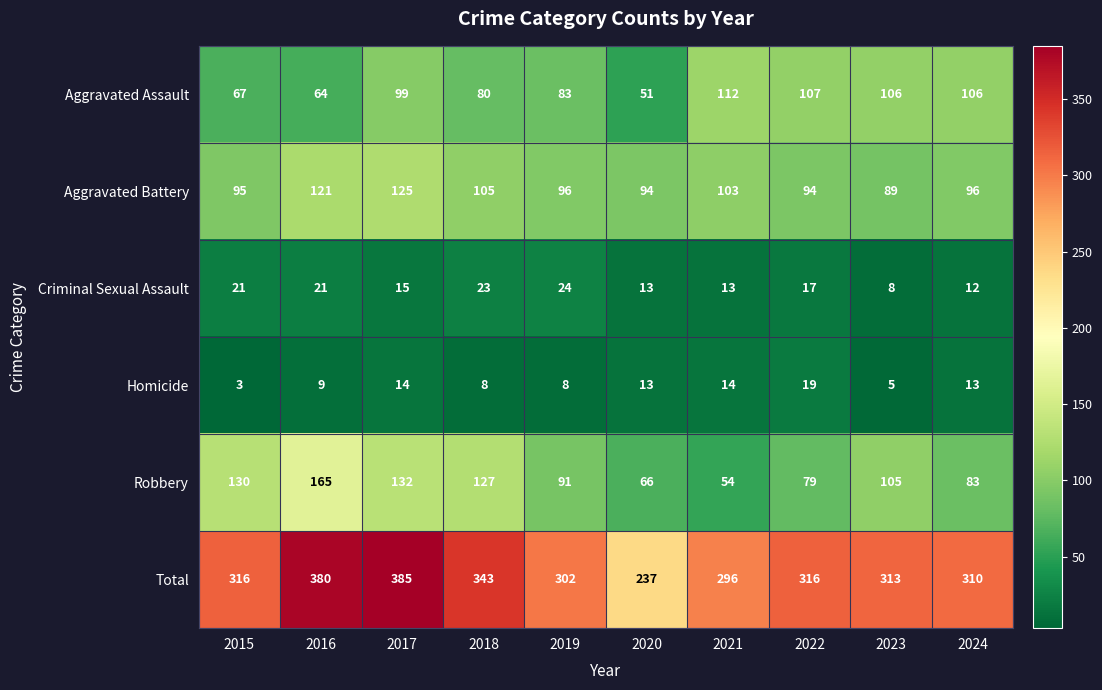

What is the difference between the Homicide values at 2017 and 2016?

5